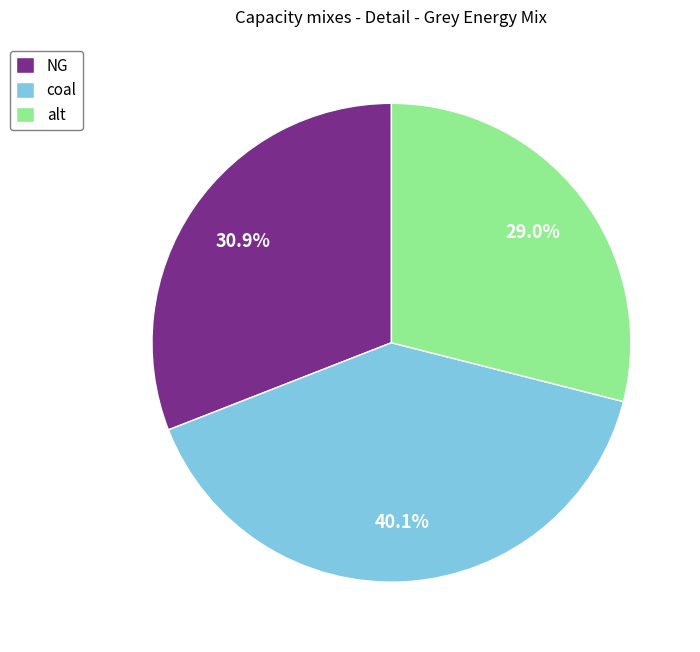

To the nearest percent, what is the average slice percentage?

33%